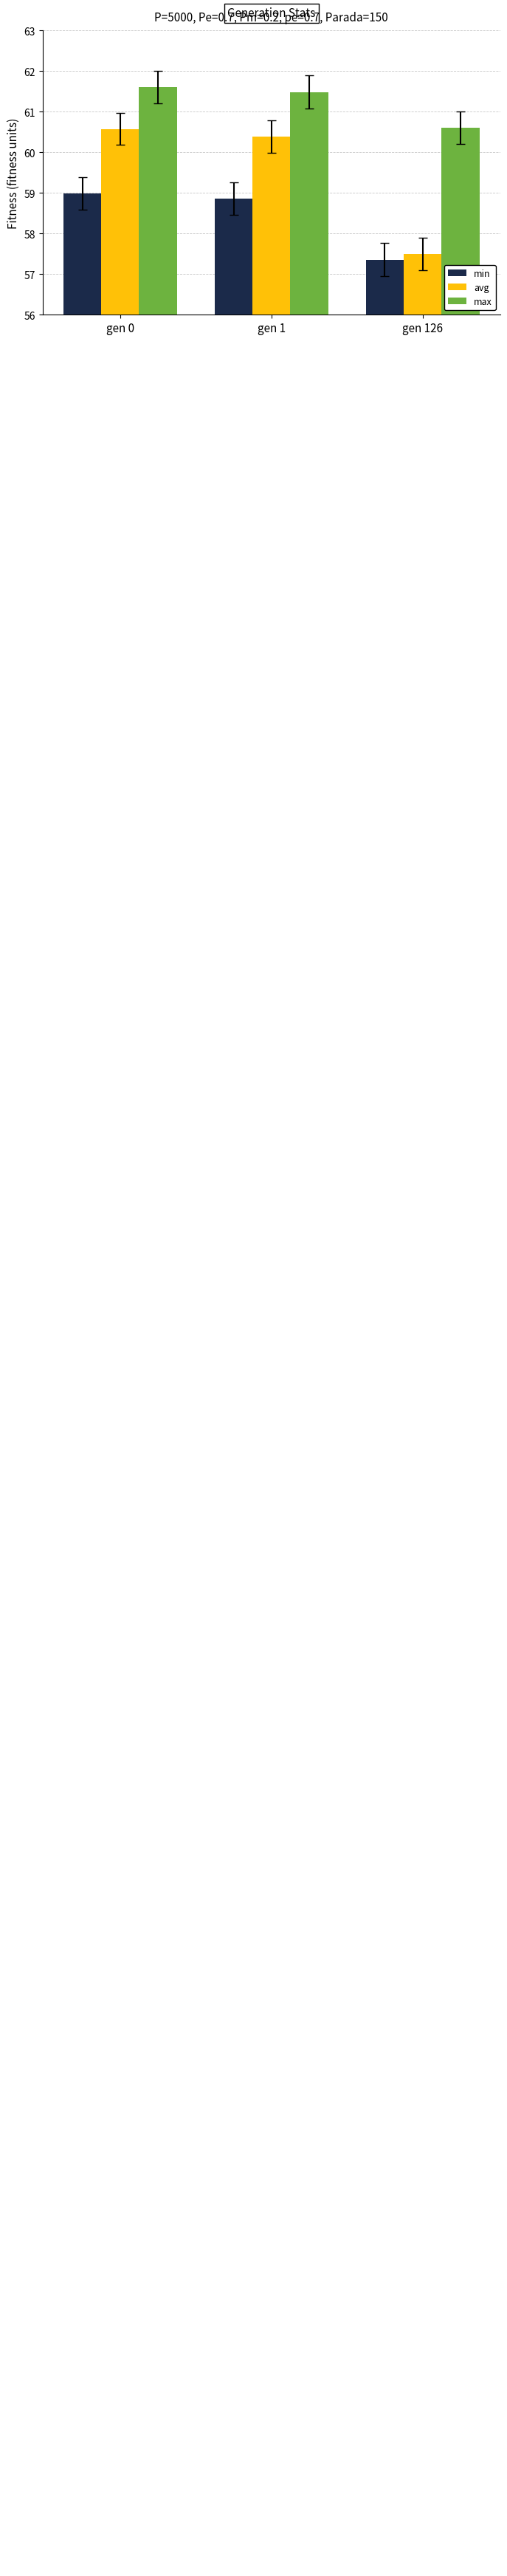

Which series has the widest spread of values?

avg